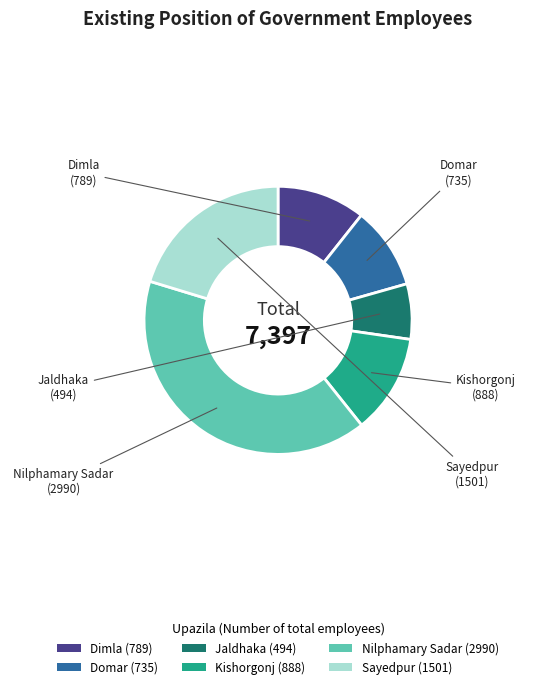

Between Dimla (789) and Domar (735), which is larger?

Dimla (789)